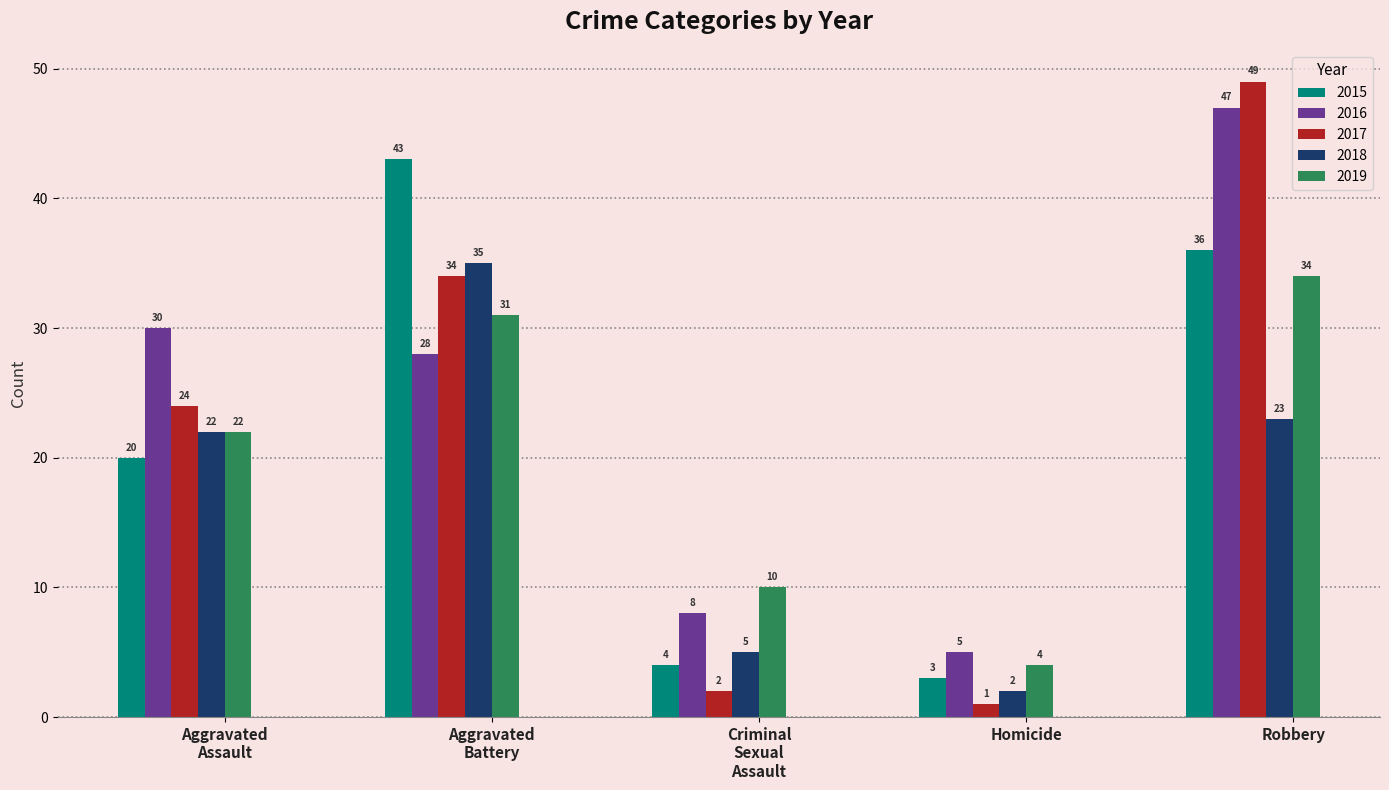

Which series has the largest total across all categories?

2016